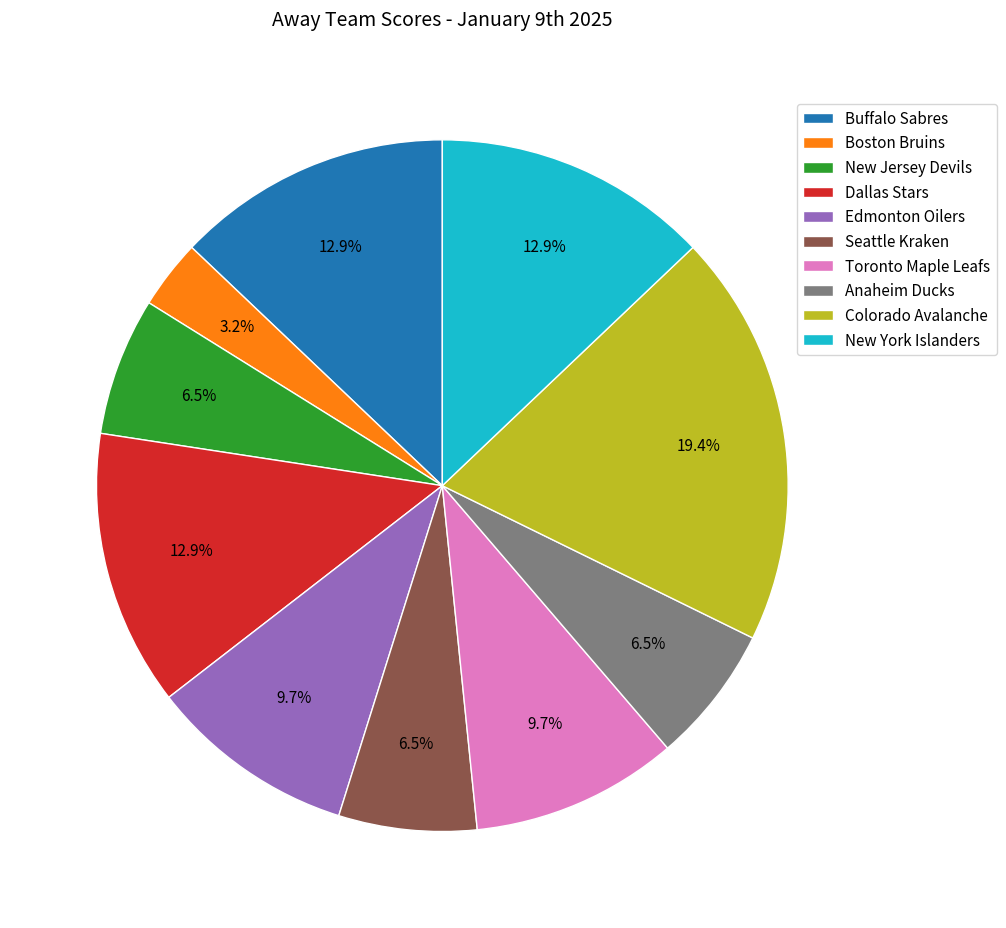

Approximately how many times larger is the value at Buffalo Sabres compared to New York Islanders?

1.0